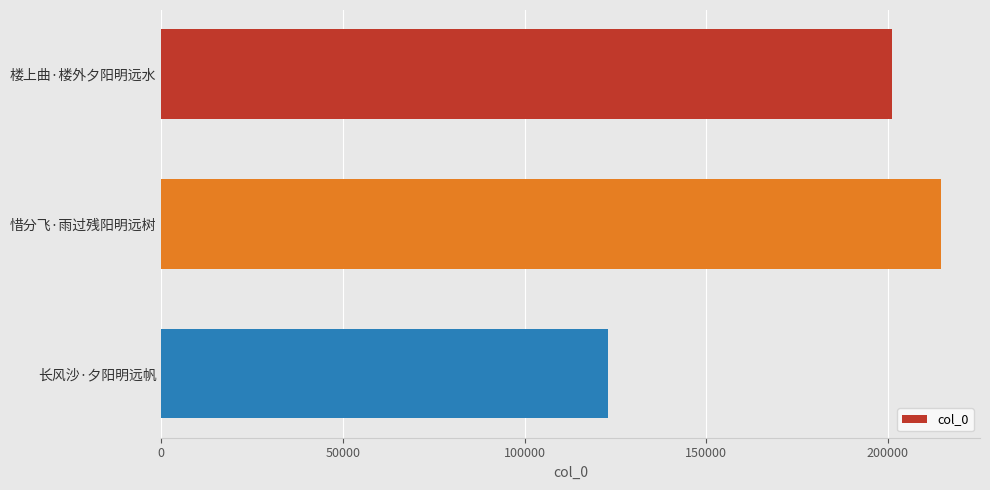

What is the sum of all values?

538893